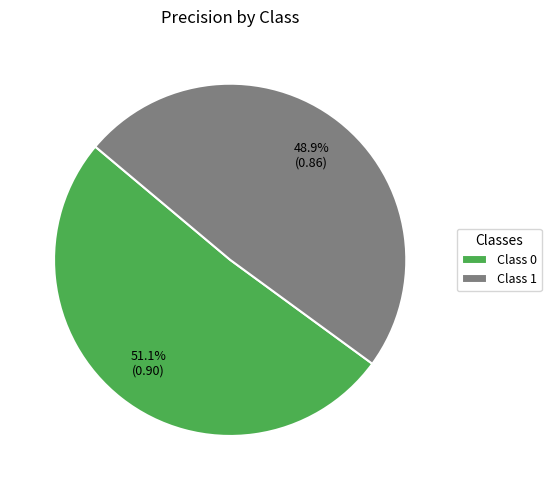

What percentage is NOT represented by Class 0?

48.9%